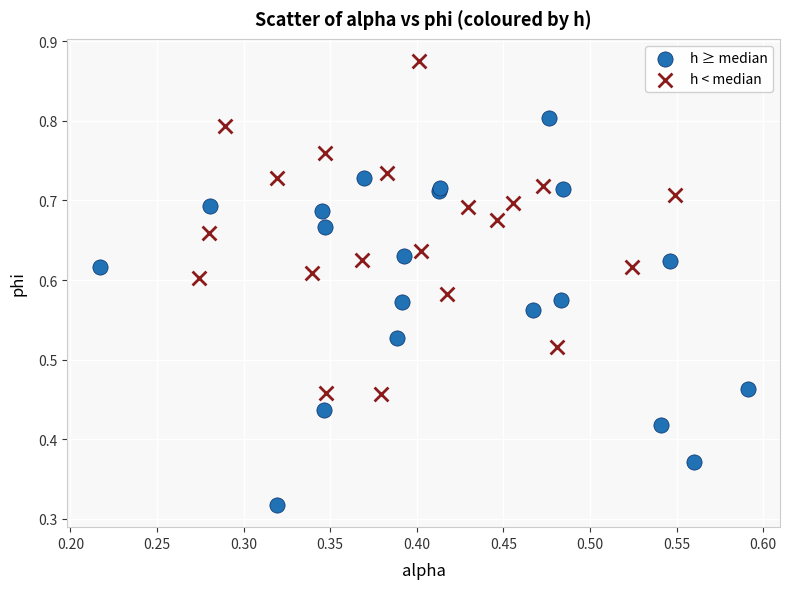

What are all the series names shown in the legend?

h ≥ median, h < median